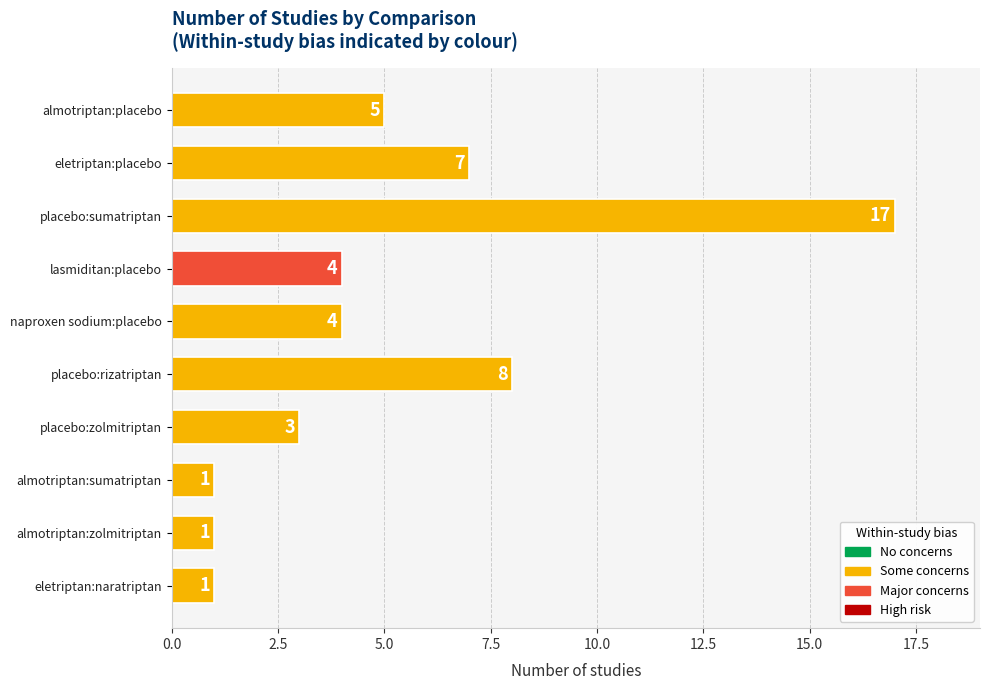

What position from the bottom is almotriptan:sumatriptan?

3